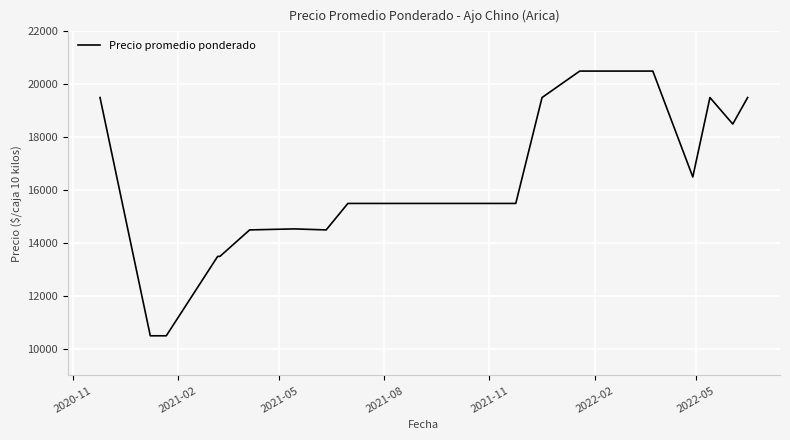

What is the maximum value shown in the chart?

20500